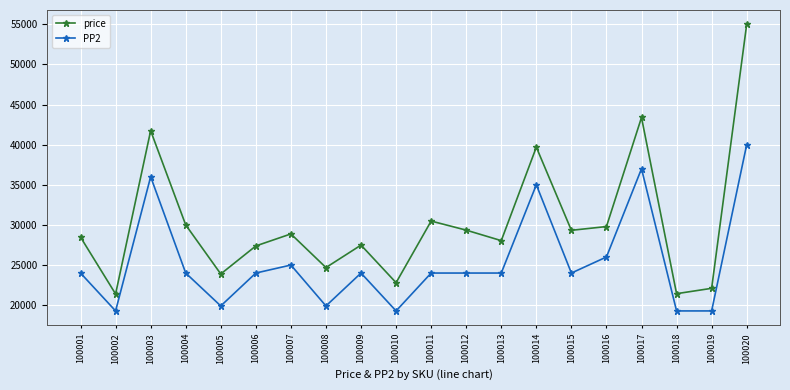

True or false: price and PP2 intersect in this chart.

False